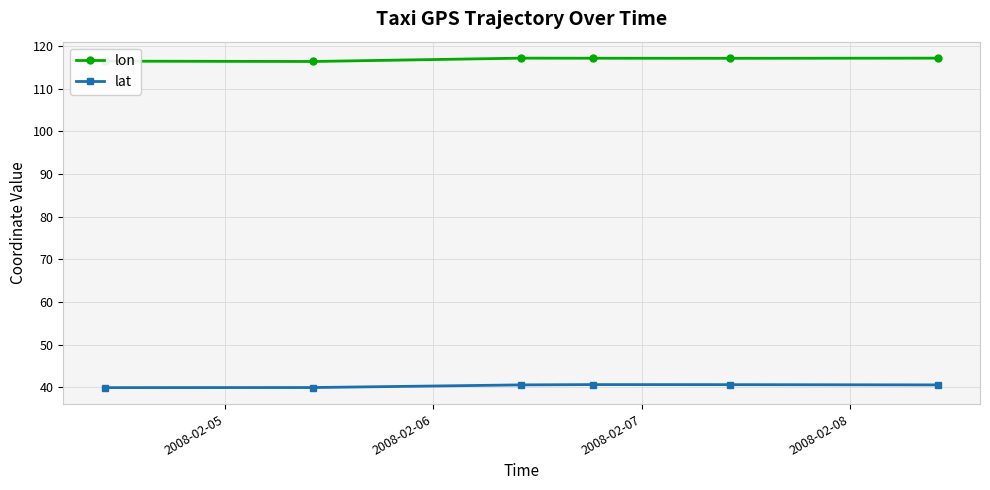

How many series are shown in this chart?

2